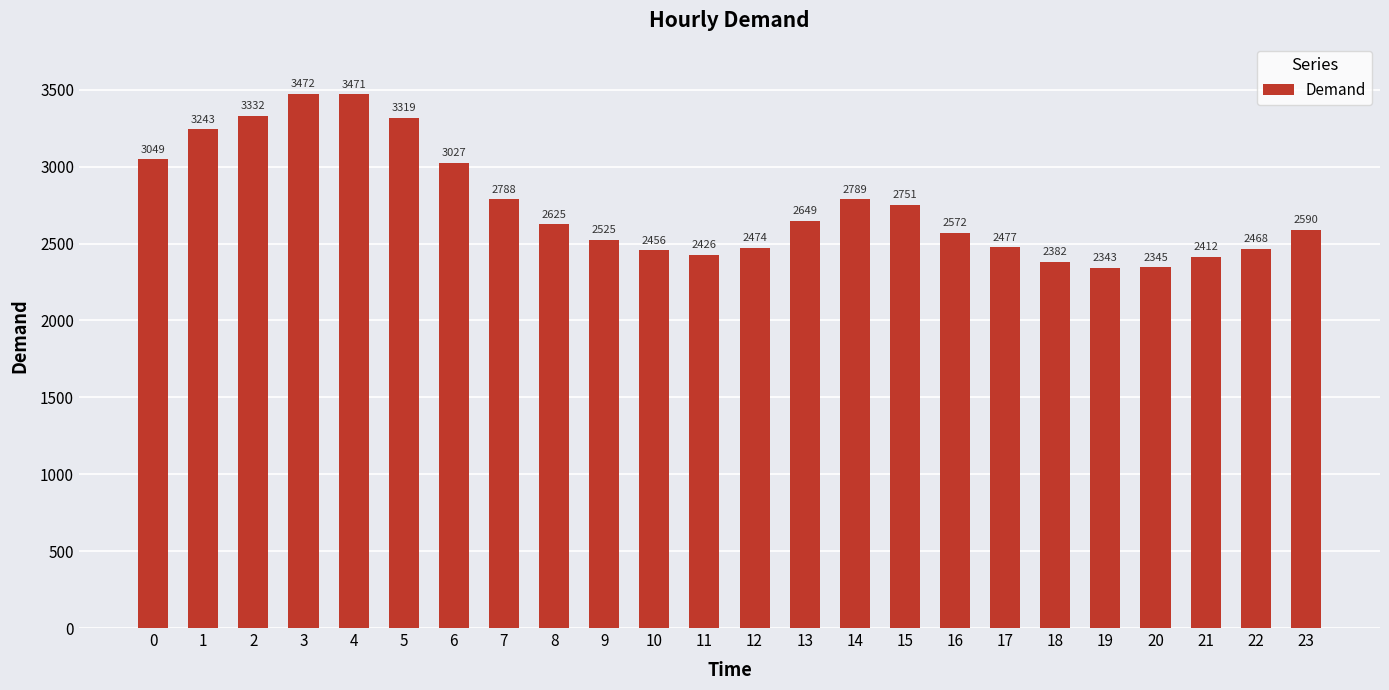

What is the difference between the values at 6 and 7?

239